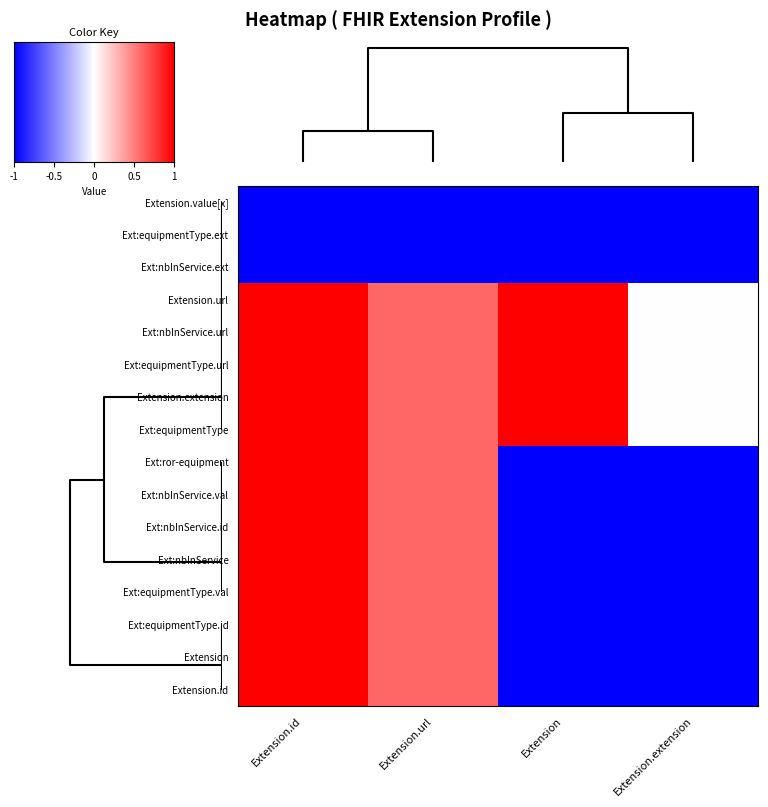

Count the number of categories in the chart.

4